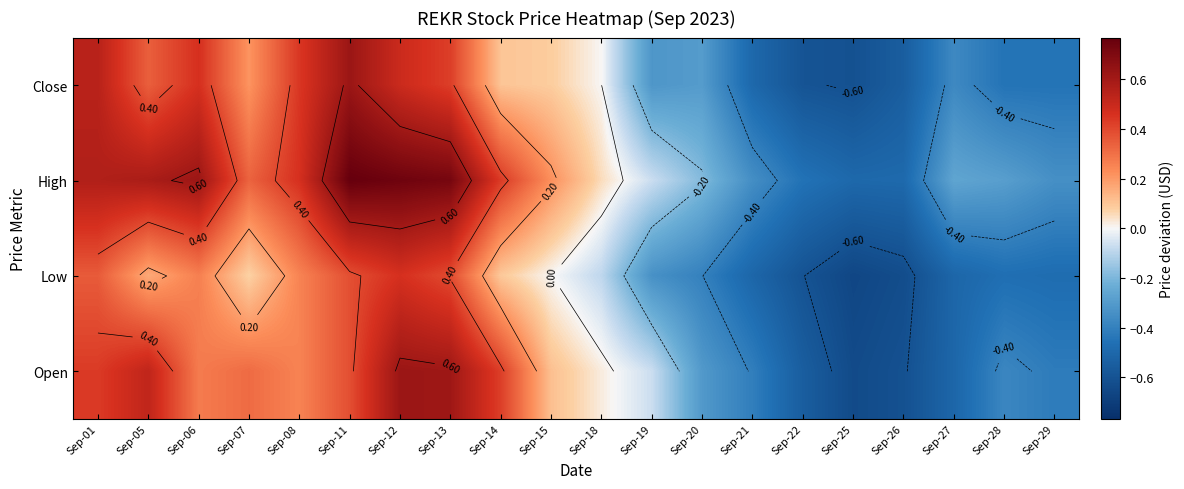

Rank the series by their maximum value, from lowest to highest.

Low, Close, Open, High